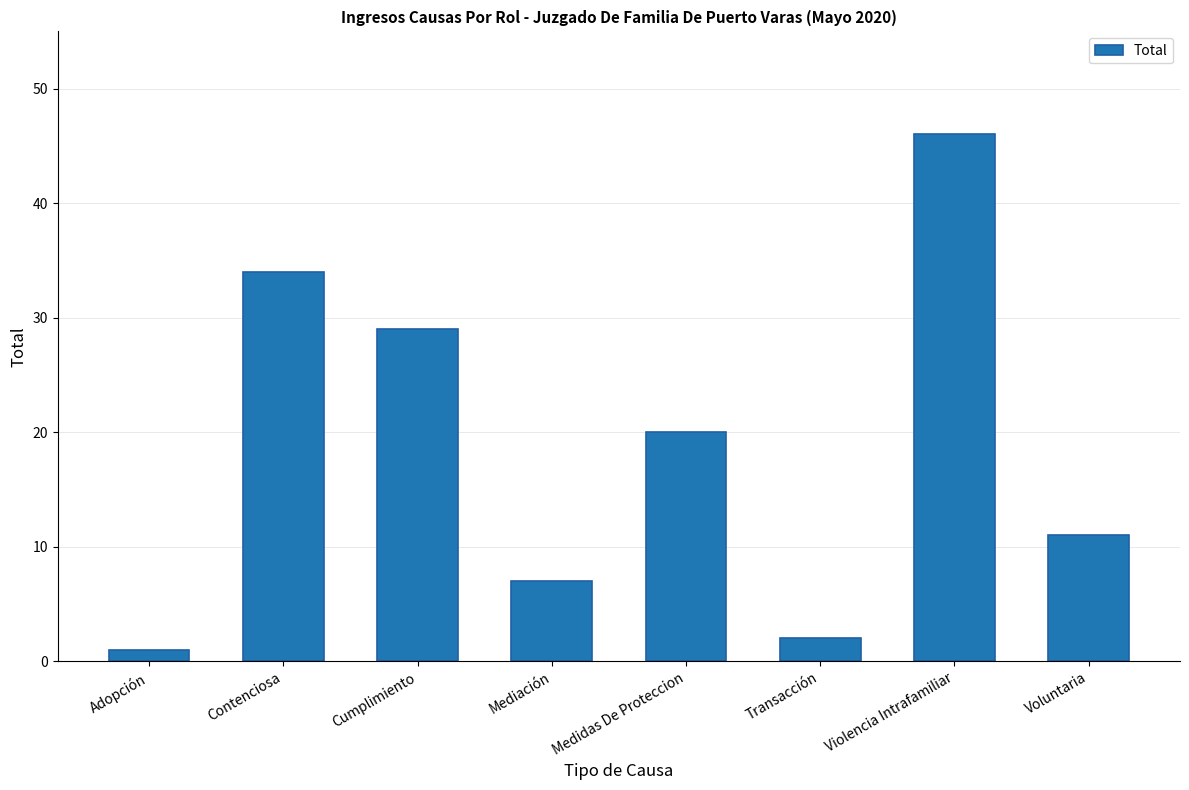

Reading left to right, extract all data points from this chart.

1	34	29	7	20	2	46	11